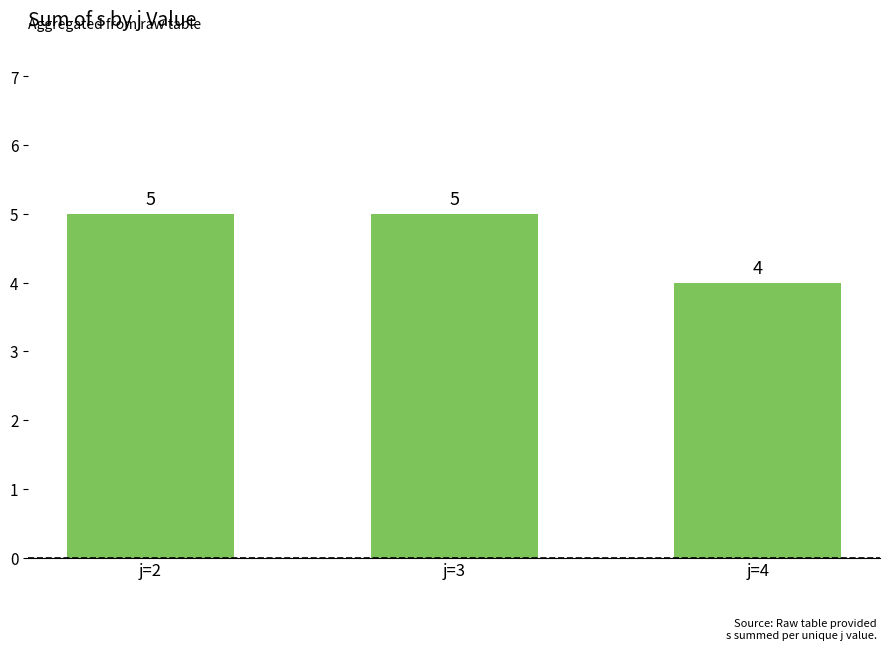

What is the maximum value shown in the chart?

5